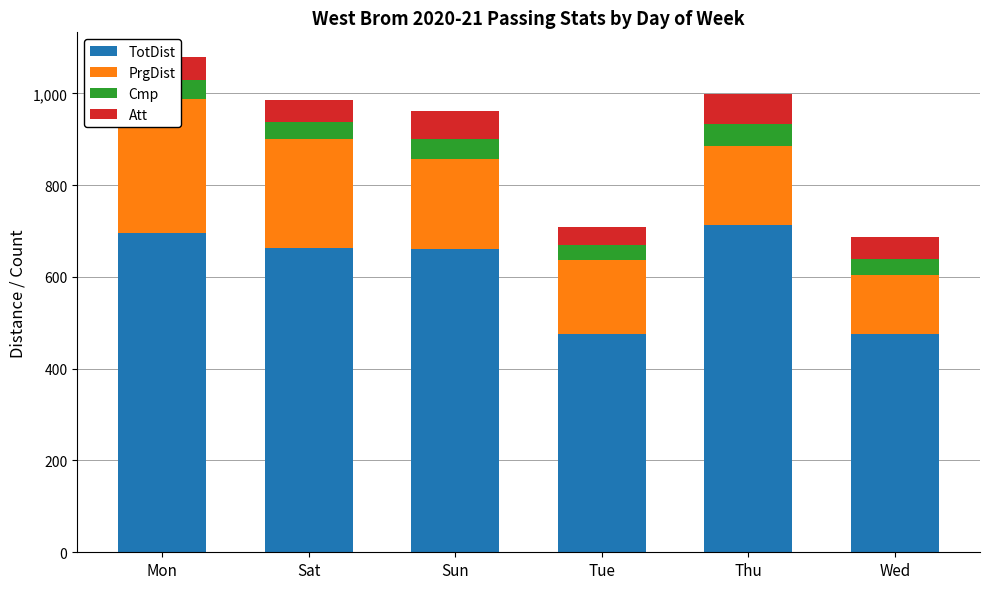

The TotDist series shows 237 at Tue. True or false?

False